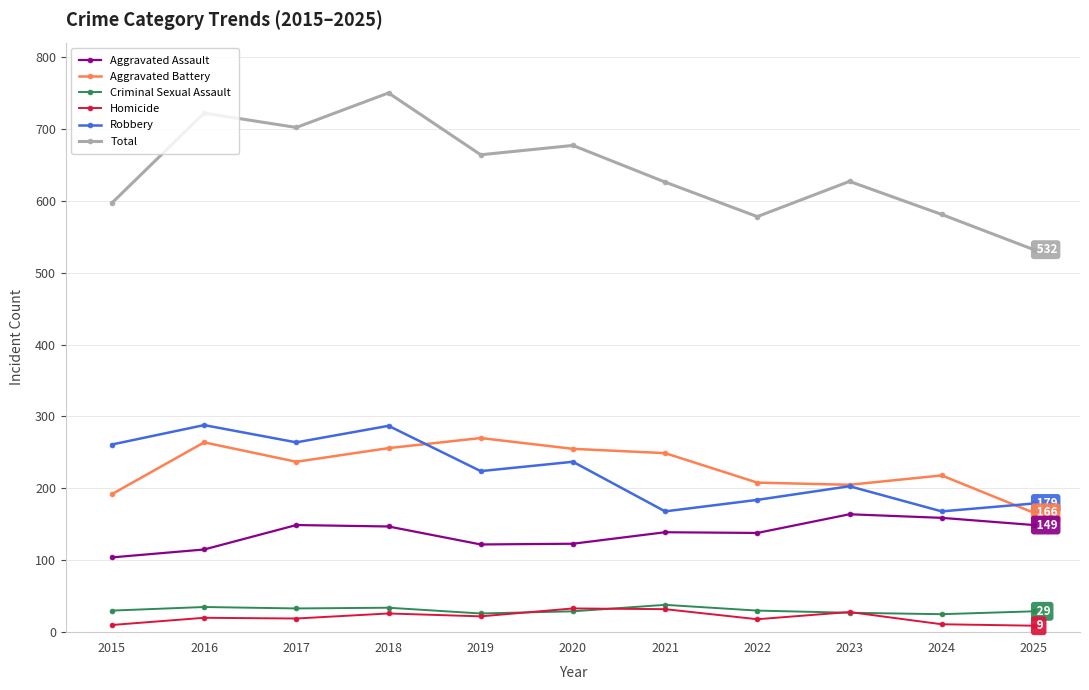

In Homicide, how many points are lower than both neighbors (excluding endpoints)?

3